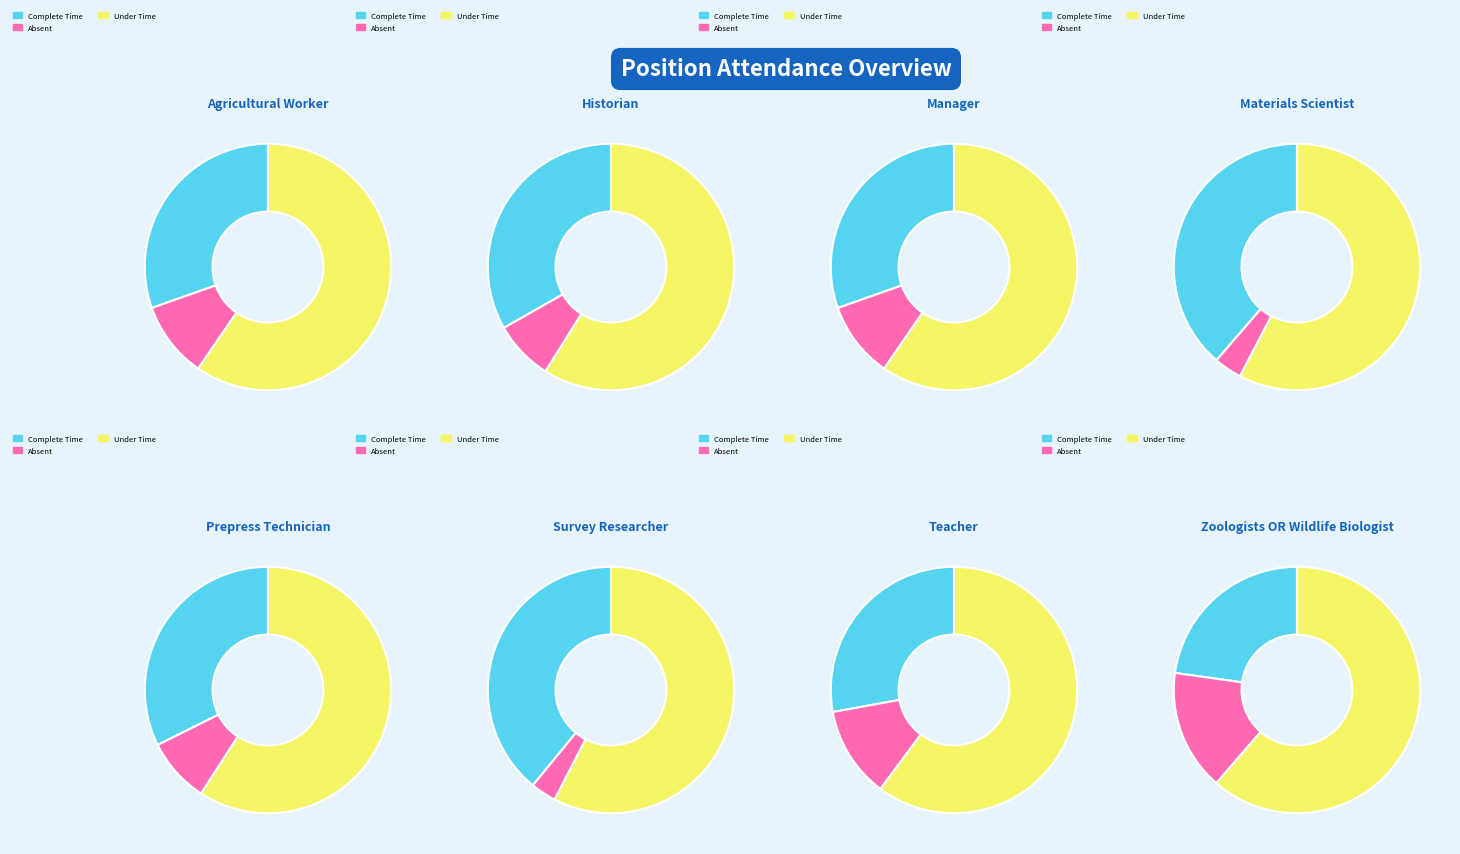

To the nearest percent, what portion does 6 represent?

2%